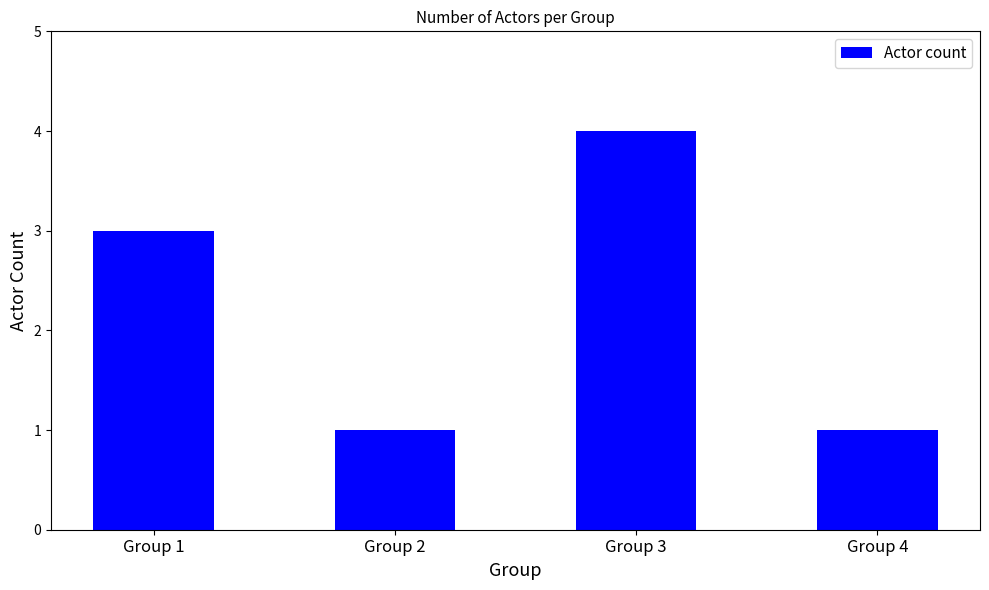

What is the greatest value displayed?

4